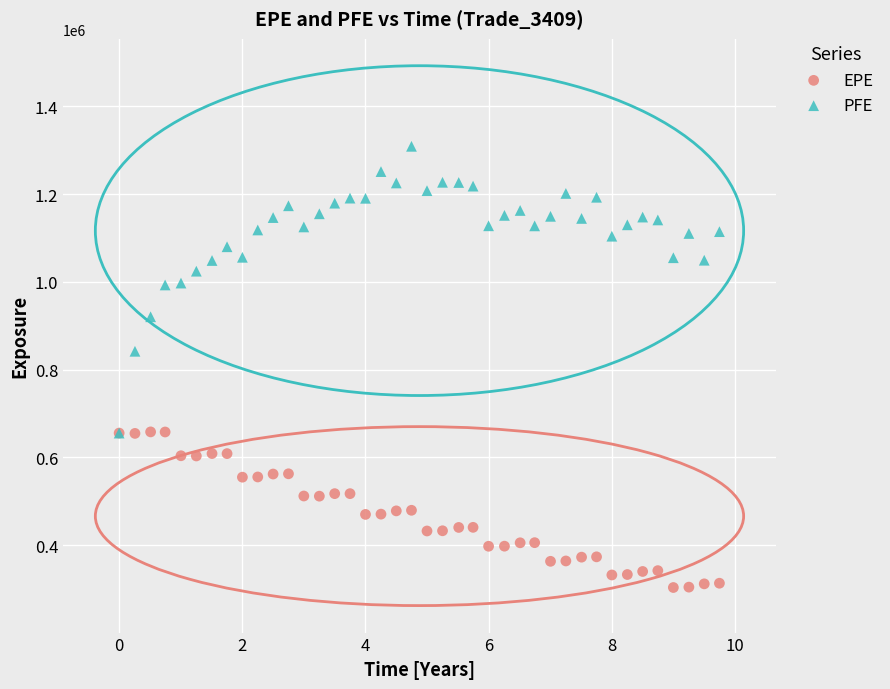

Across all series, what Y value is closest to 806184?

841817